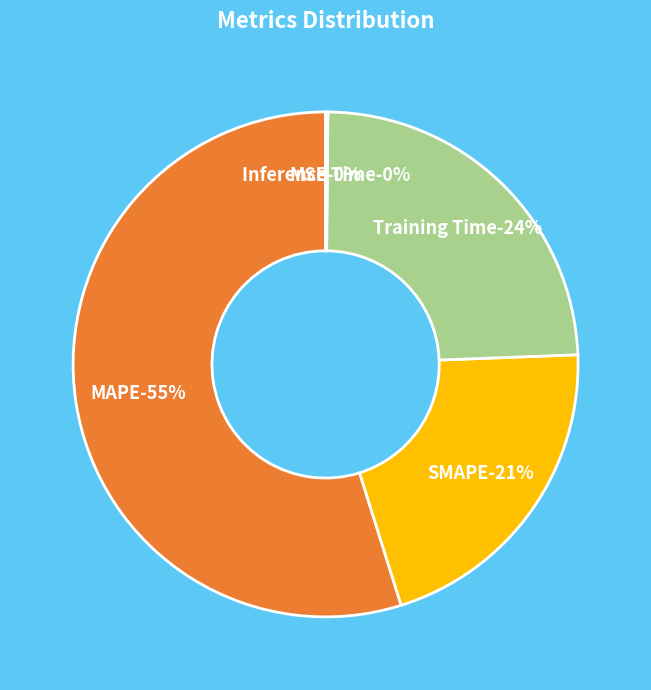

How many segments does this pie chart have?

5